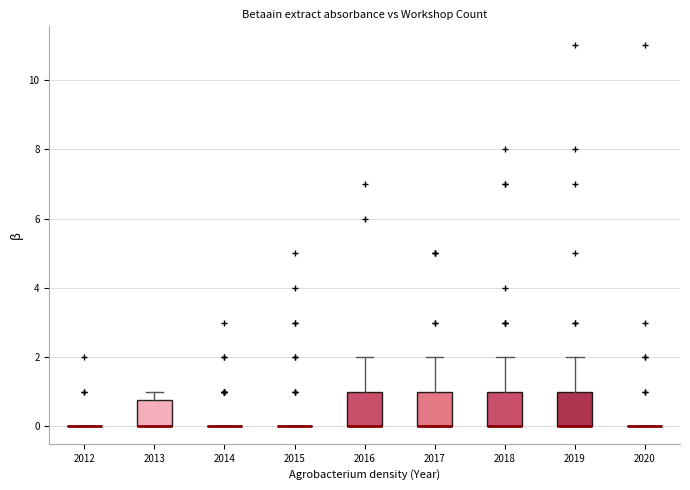

Where is the upper edge of the box at x = 2018 on the y-axis? The values are not printed on the chart, so give them approximately, as read against the axis.

1.0